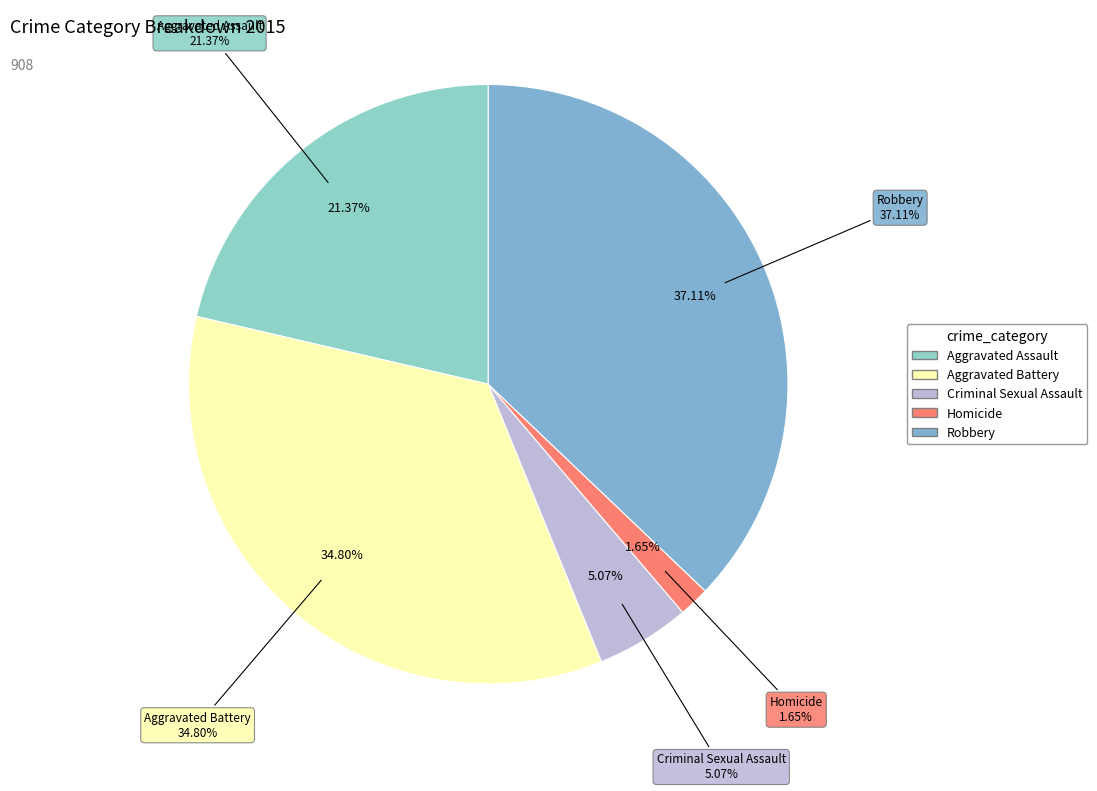

The Robbery slice represents 45% of the pie. True or false?

False